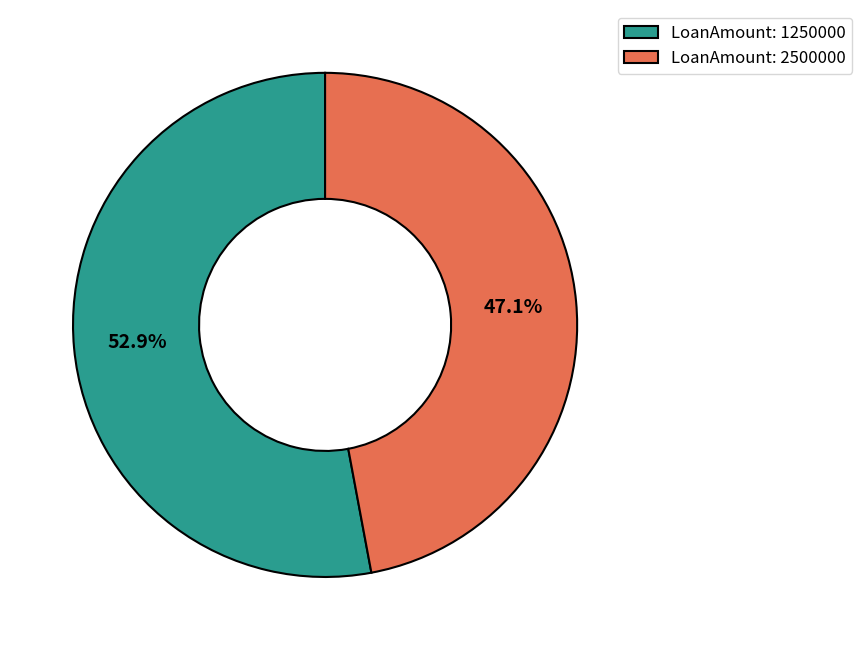

Rank the categories by value from lowest to highest.

LoanAmount: 2500000, LoanAmount: 1250000